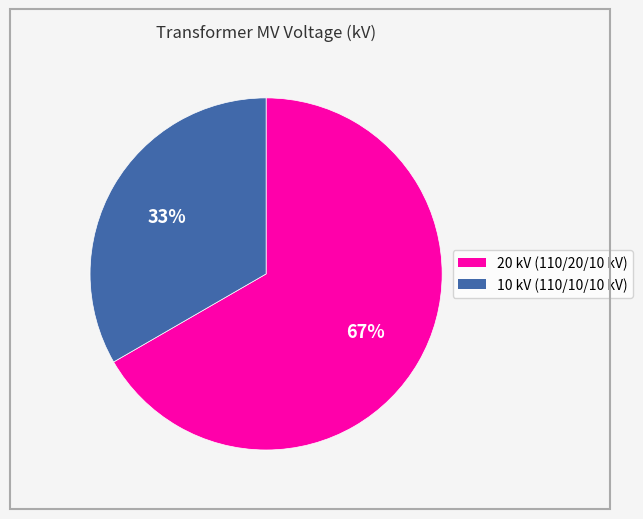

How many slices are in this pie chart?

2